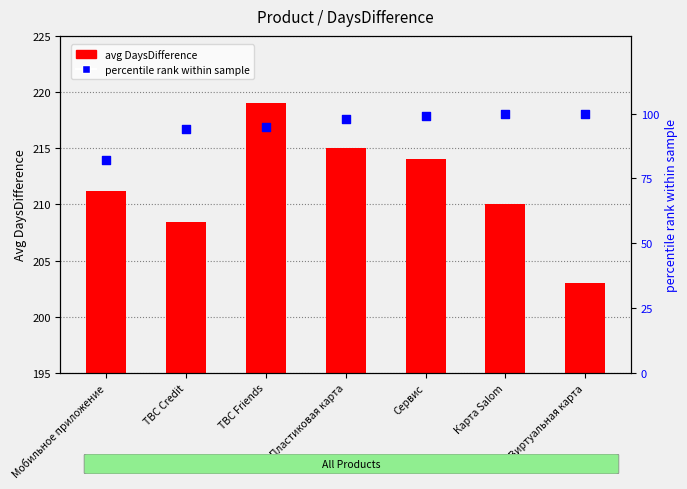

Which series reaches the maximum Y coordinate?

avg DaysDifference